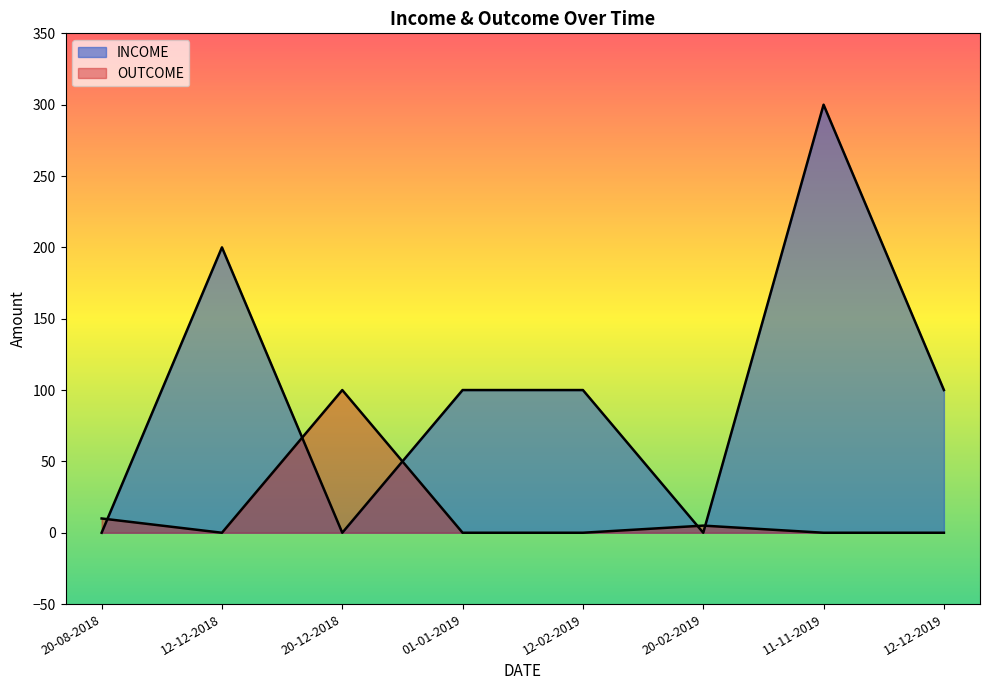

What is the average value of the OUTCOME series?

14